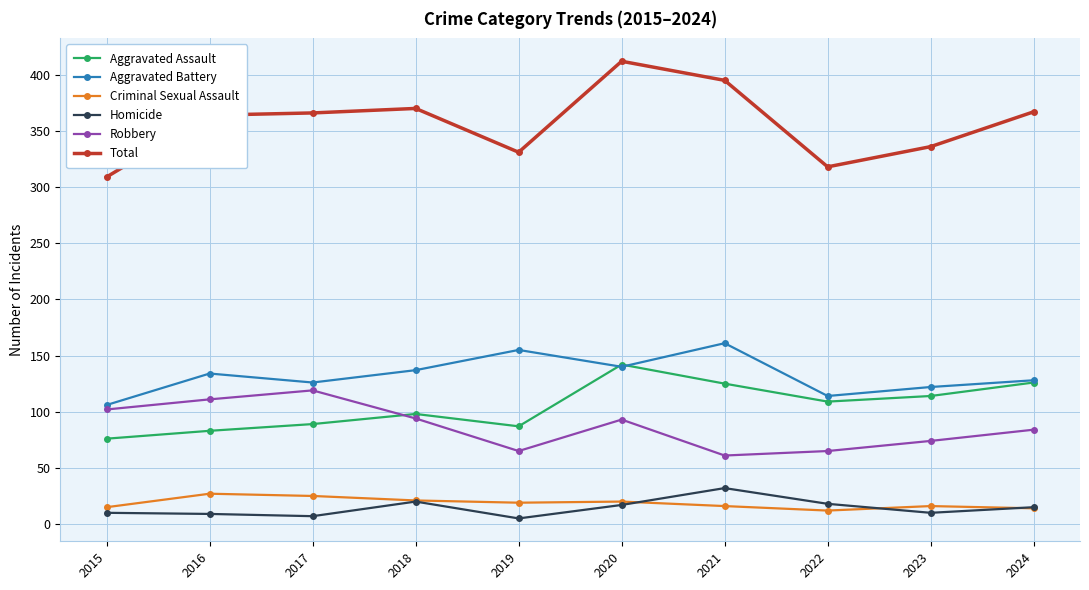

Does the chart display data point markers on the line(s)?

Yes